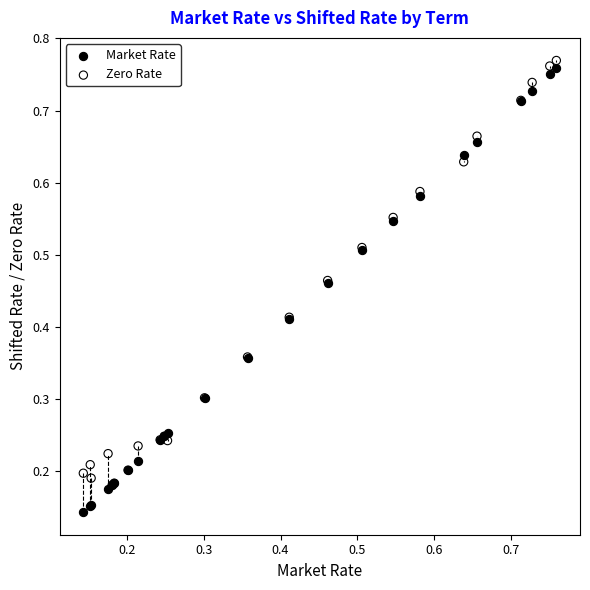

What are all the series names shown in the legend?

Market Rate, Zero Rate